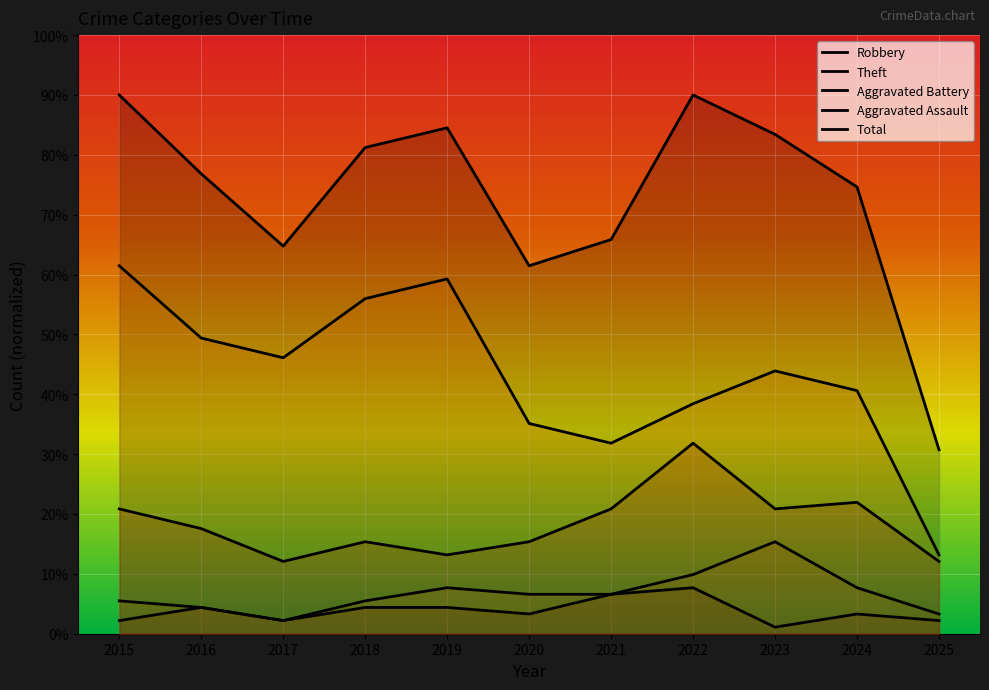

True or false: Total and Aggravated Assault cross at least once.

False